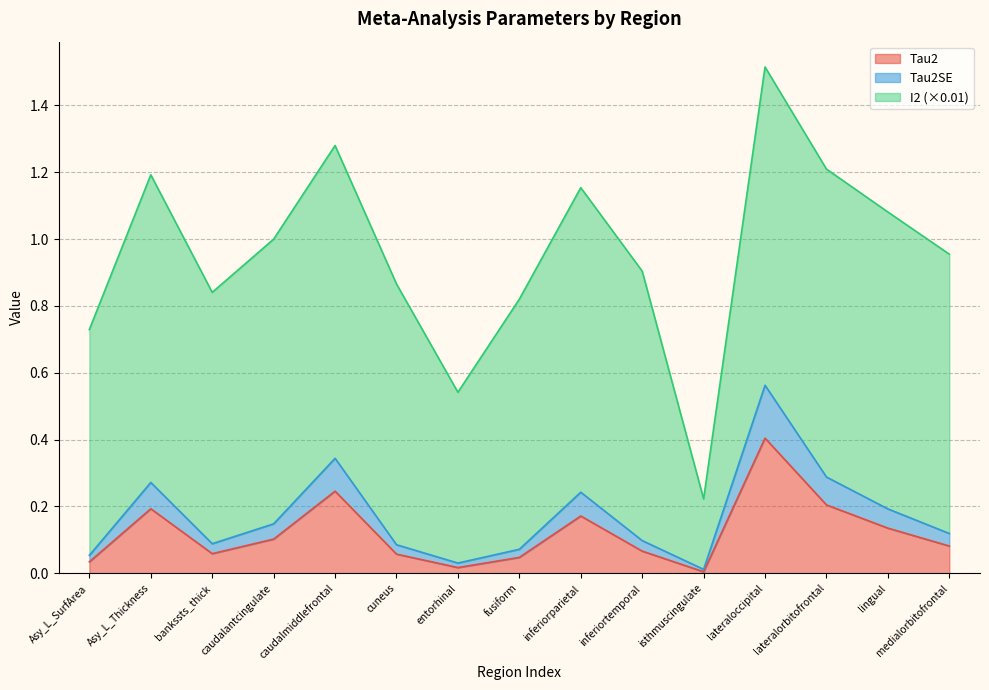

What is the maximum value for Tau2?

0.4